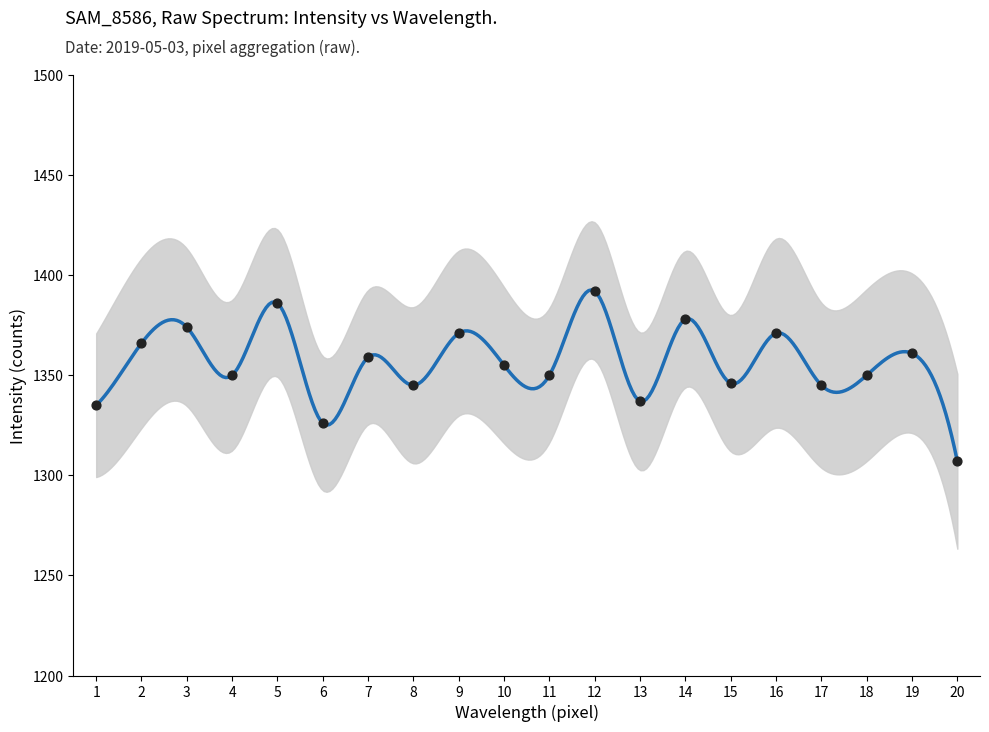

Which has a higher value, 16 or 4?

16